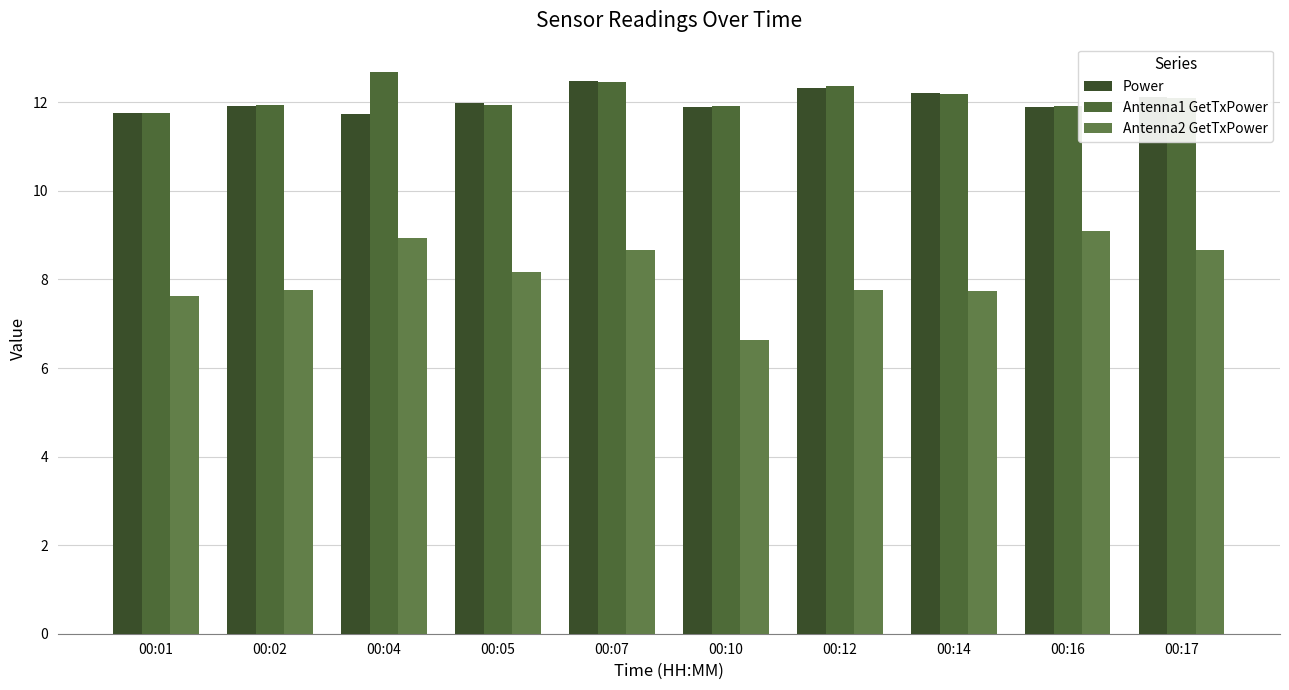

What is the difference between the Antenna2 GetTxPower values at 00:05 and 00:01?

0.5